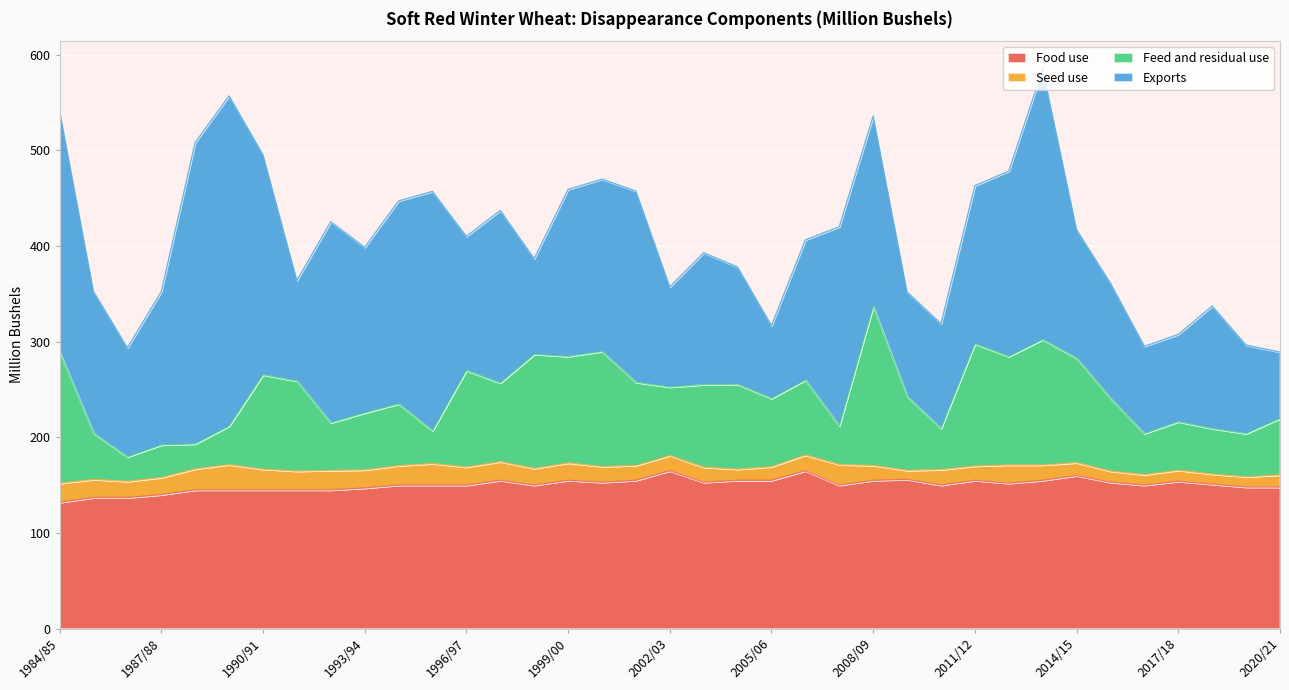

Is it true that Food use equals 267.7 at 2014/15?

False